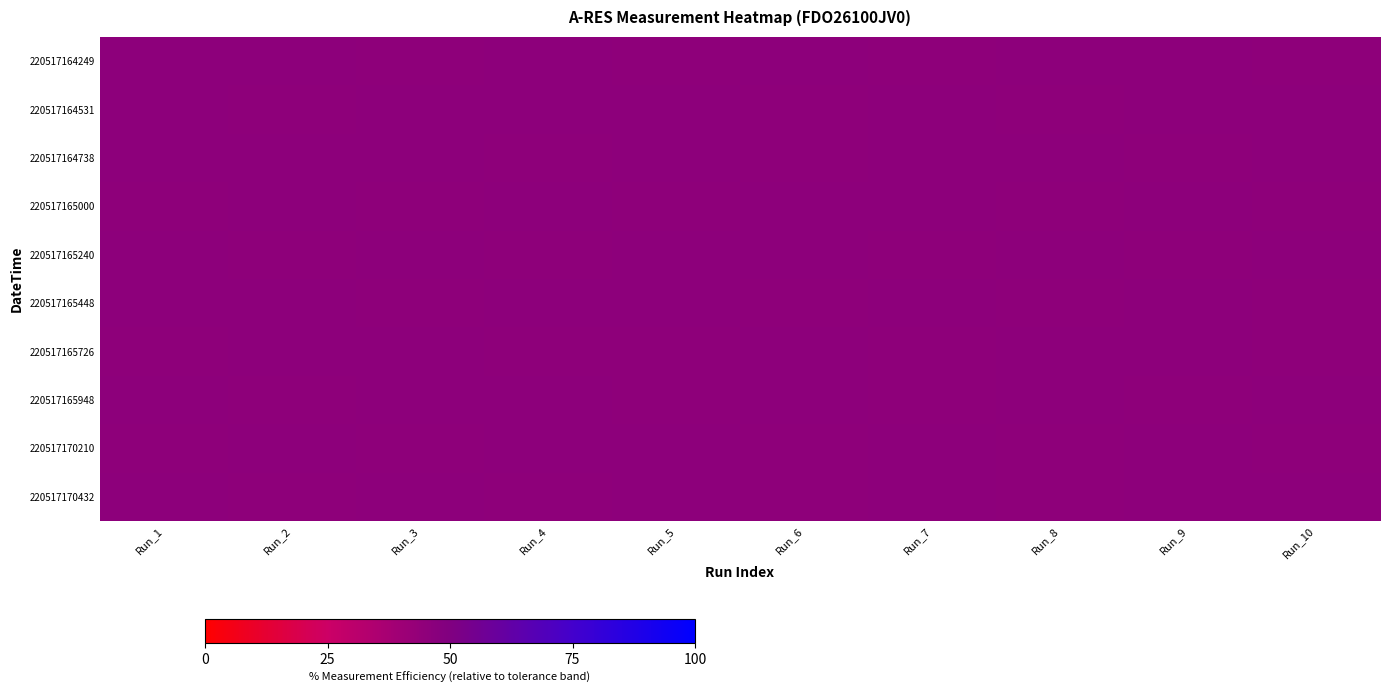

At how many categories does at least one series exceed 45?

10